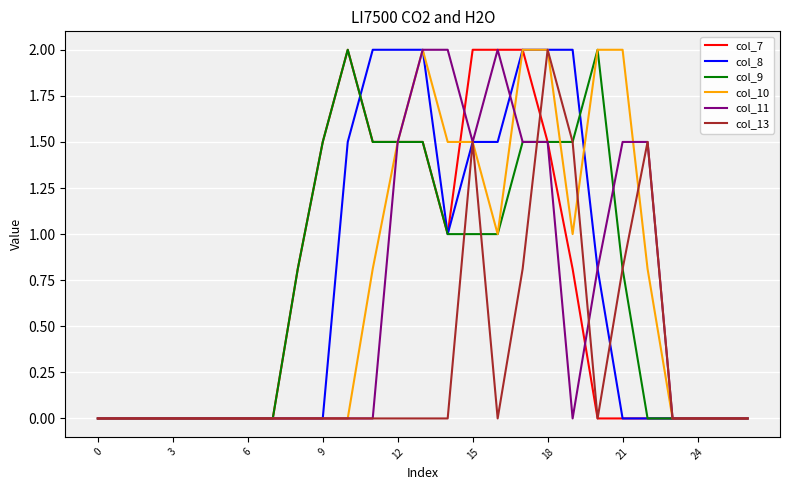

What is the sum of all col_9 values?

19.1